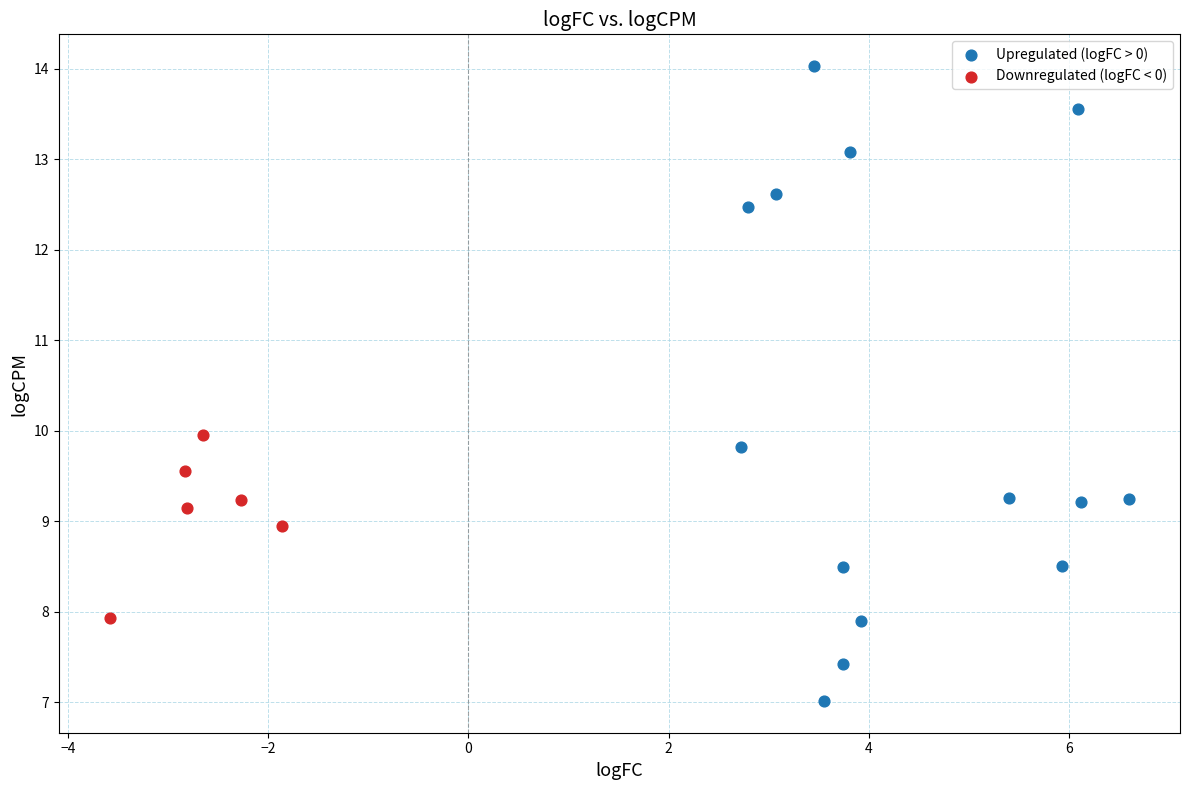

Which series has the largest Y range (max minus min)?

Upregulated (logFC > 0)